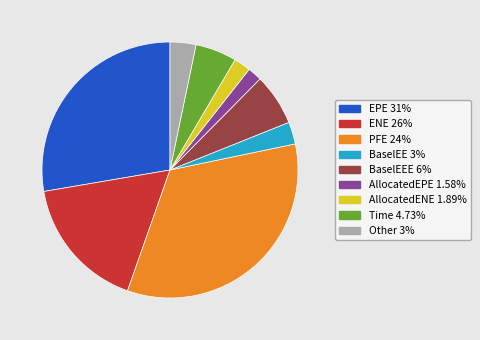

Does Time 4.73% represent more than half of the total?

No